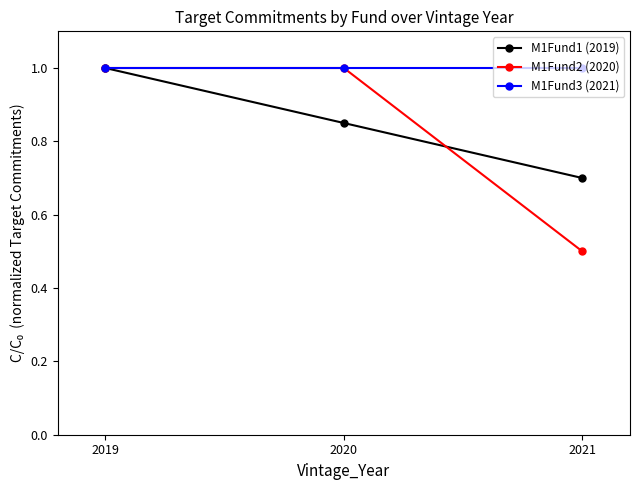

The M1Fund3 (2021) series shows 1.3 at 2021. True or false?

False